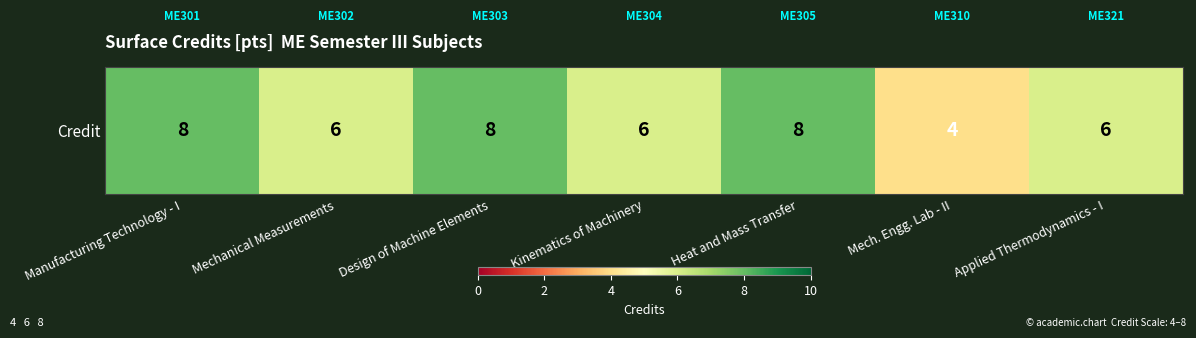

List the labels in order of value, largest first.

Manufacturing Technology - I, Design of Machine Elements, Heat and Mass Transfer, Mechanical Measurements, Kinematics of Machinery, Applied Thermodynamics - I, Mech. Engg. Lab - II